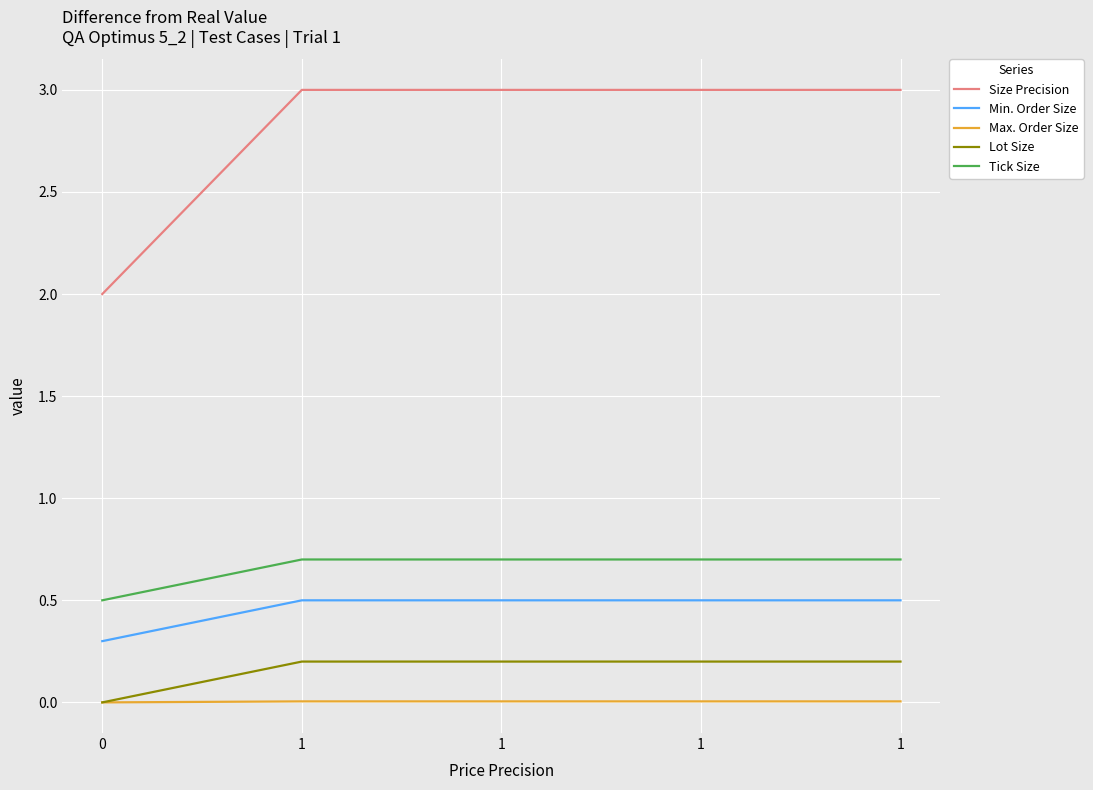

What are all the series names shown in the legend?

Size Precision, Min. Order Size, Max. Order Size, Lot Size, Tick Size